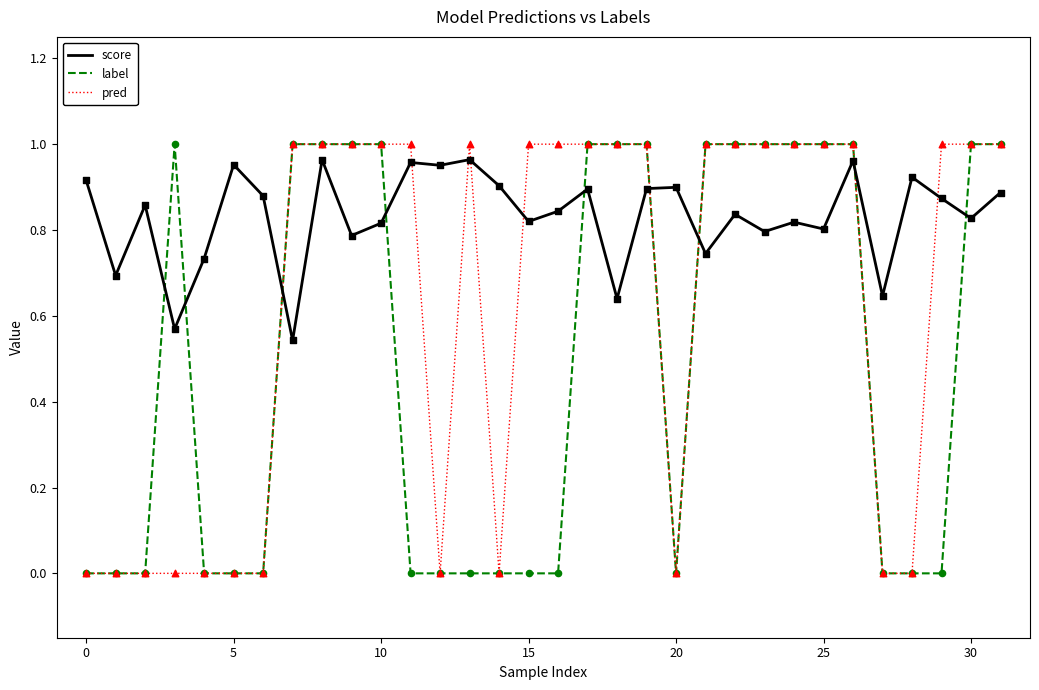

List the series in order of their overall mean, lowest first.

label, pred, score